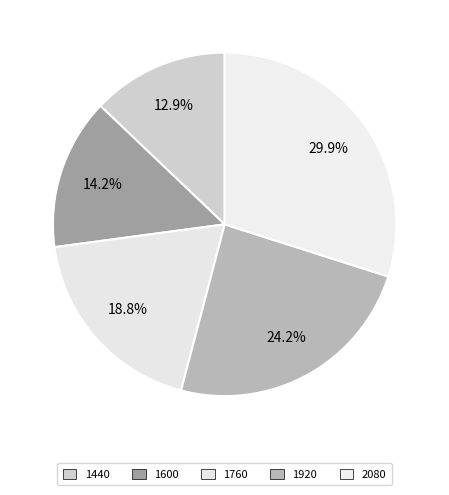

What percentage is the 1600 slice, to the nearest percent?

14%